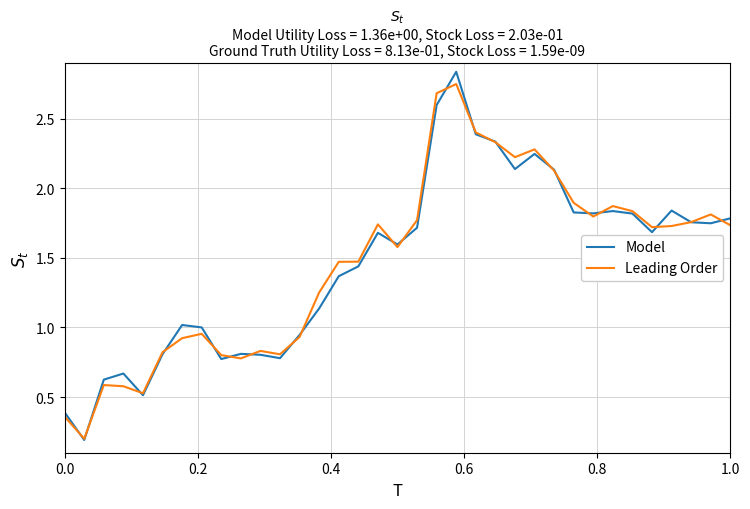

Which series has the largest range (max minus min)?

Model